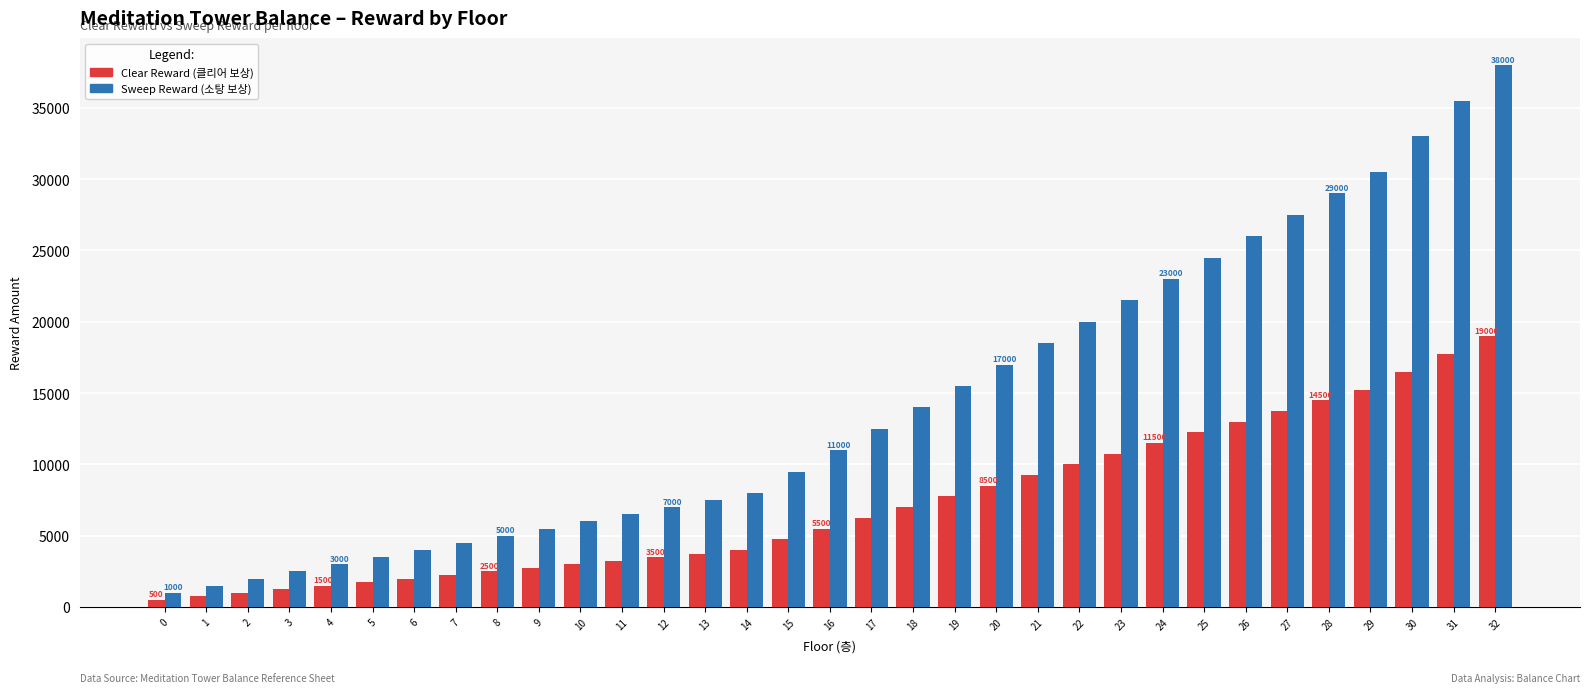

How many series are shown in this chart?

2